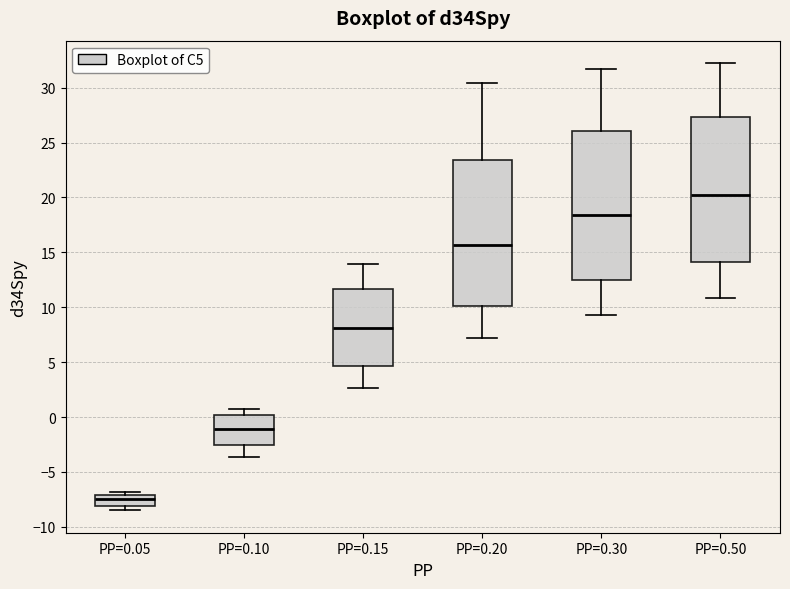

Where does the upper whisker of the box for PP=0.10 end on the y-axis? The values are not printed on the chart, so give them approximately, as read against the axis.

1.0